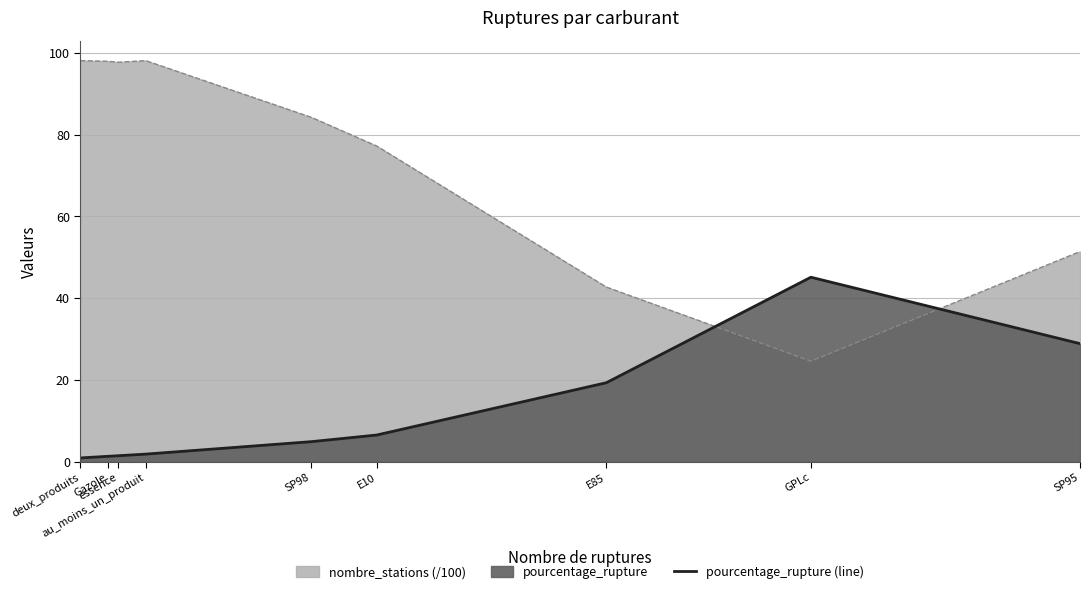

Read the value at SP95.

28.9